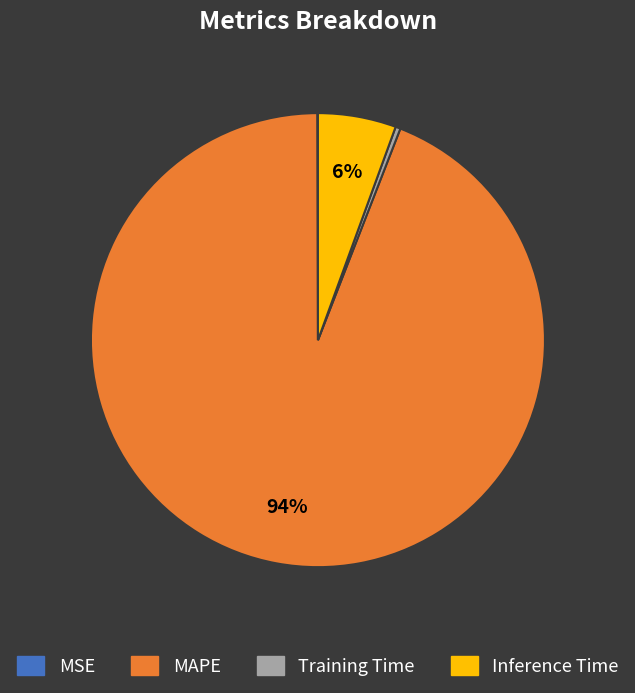

Combined, do Inference Time and MAPE account for over 50%?

Yes